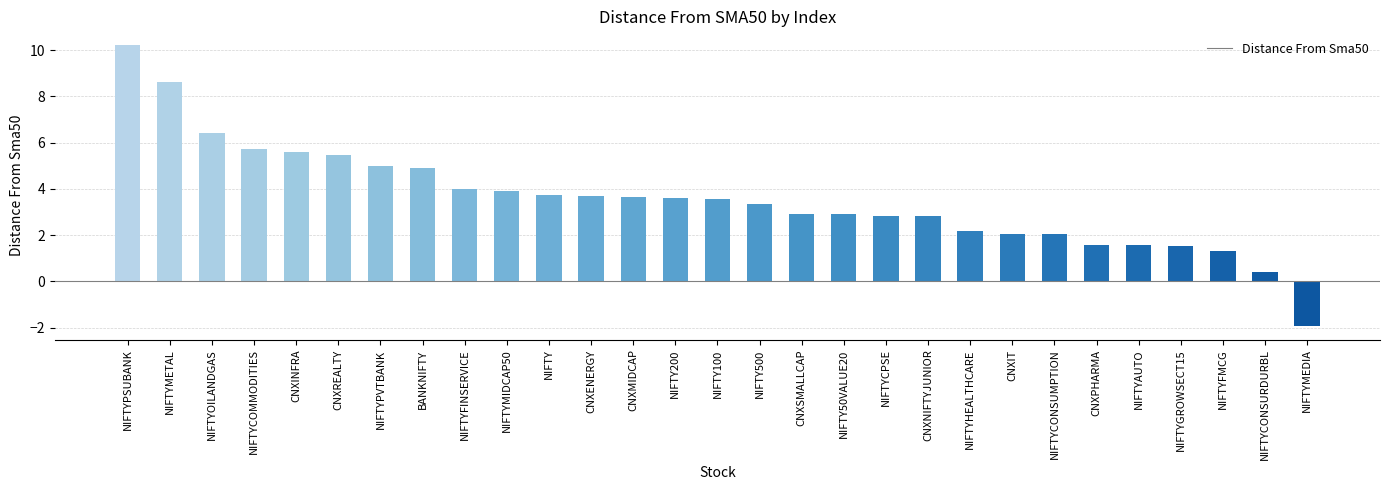

What is the label of the 23rd bar from the left?

NIFTYCONSUMPTION